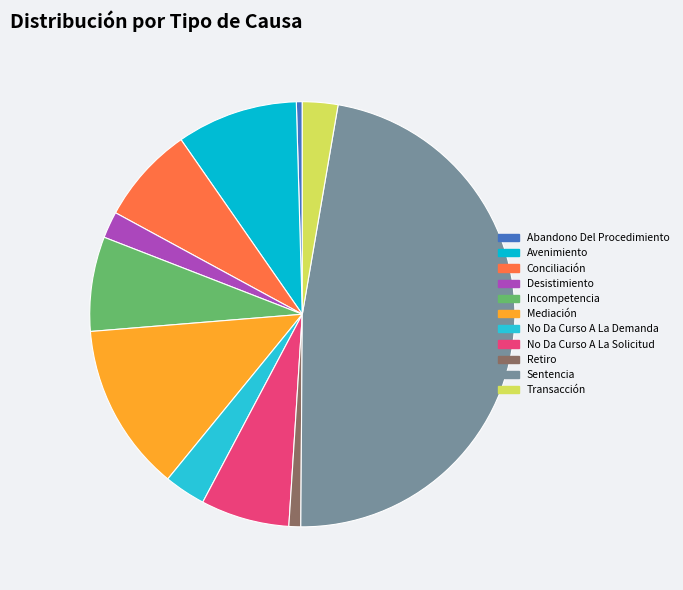

Does Transacción account for over 50% of the chart?

No